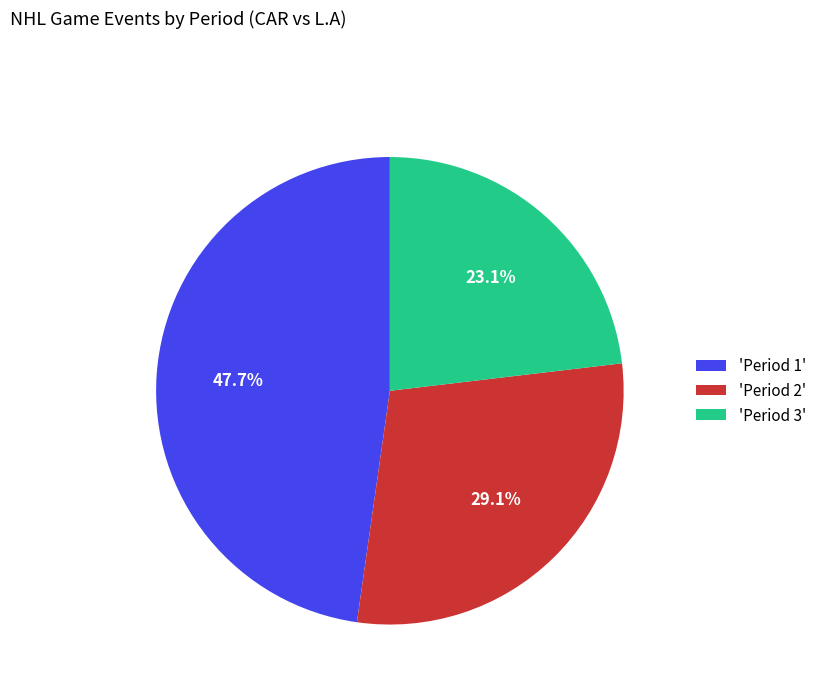

Is 'Period 1' the majority of the pie?

No